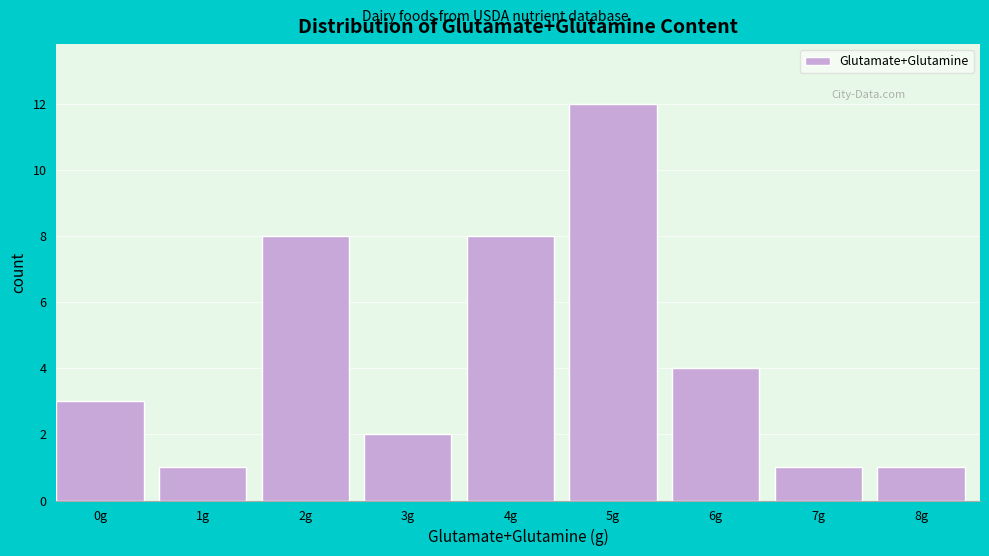

Reading left to right, transcribe all the data shown in this chart.

0g=3	1g=1	2g=8	3g=2	4g=8	5g=12	6g=4	7g=1	8g=1